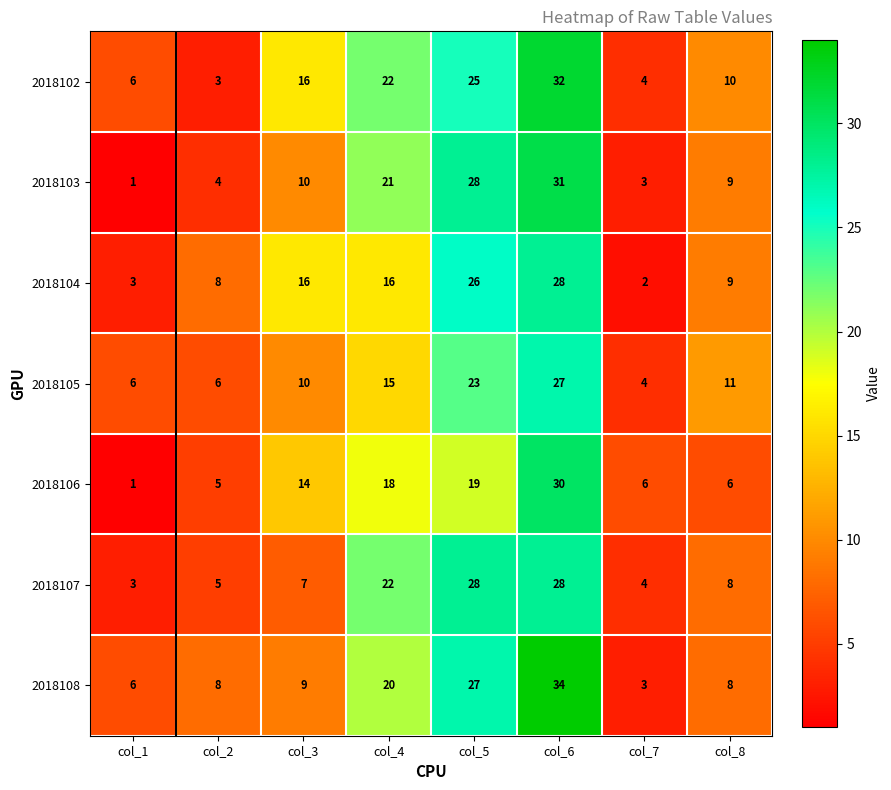

What value does the 2018106 series have at col_7?

6